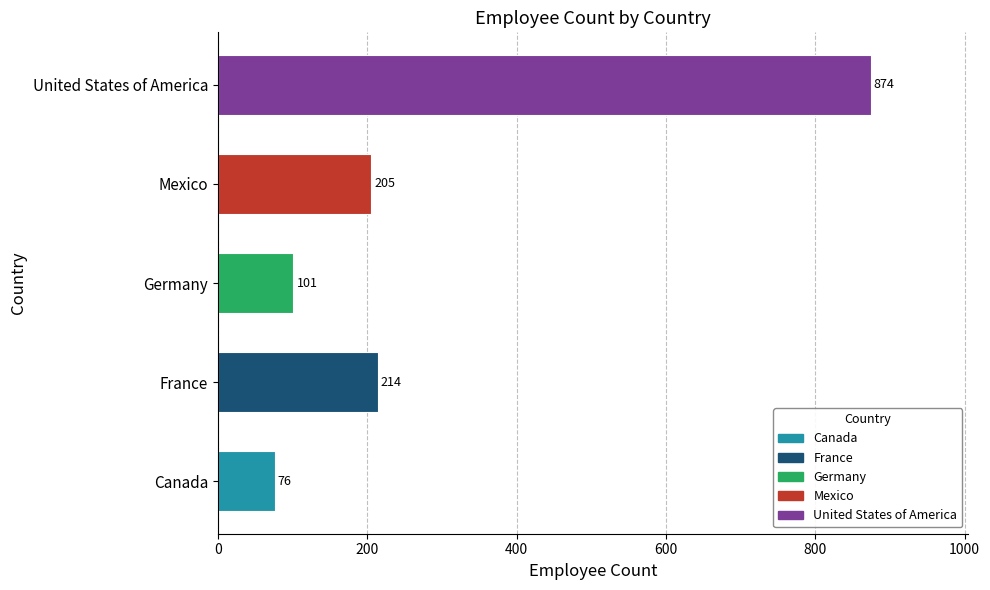

What is the approximate value at Mexico, to the nearest 10?

200